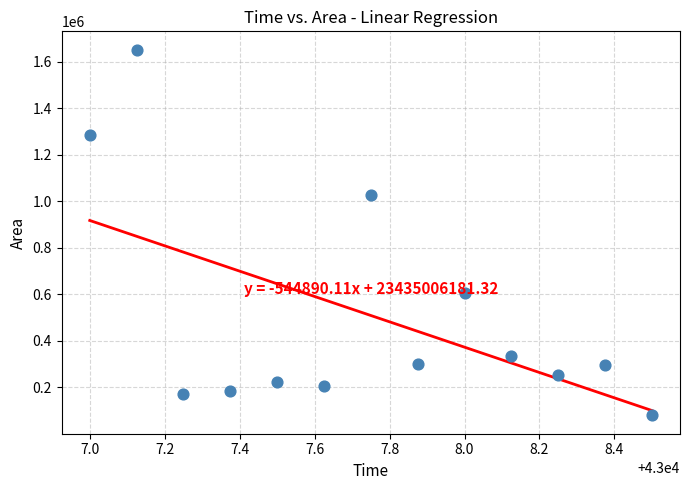

What is the range of Y values (max minus min)?

1573125